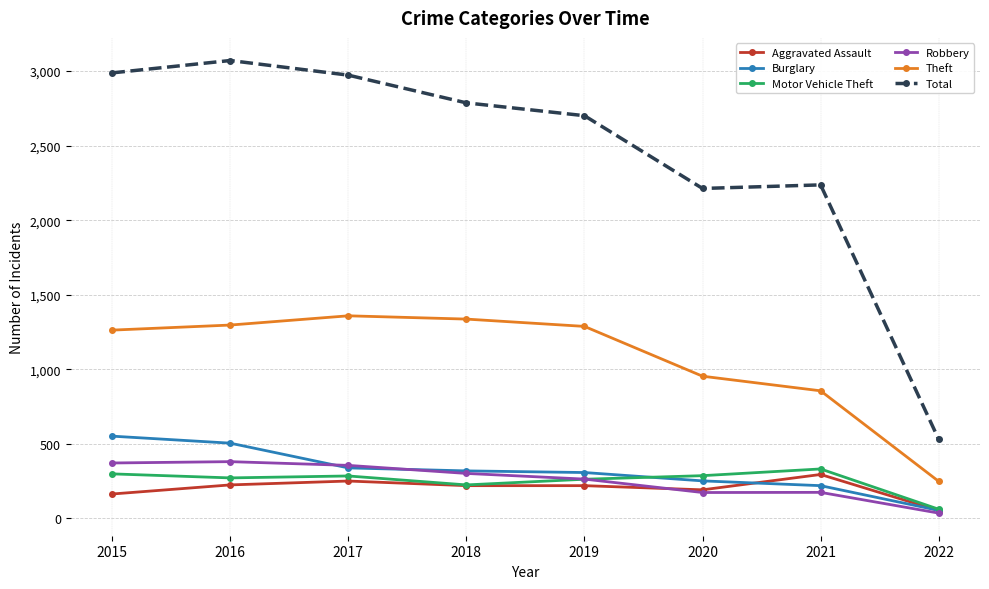

Which category has the lowest value in the Total series?

2022